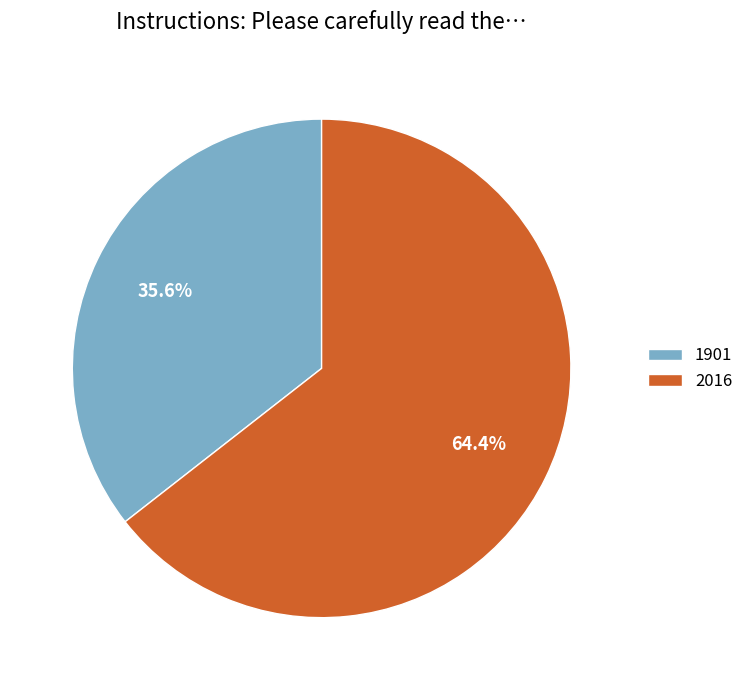

Rank the categories by value from lowest to highest.

1901, 2016